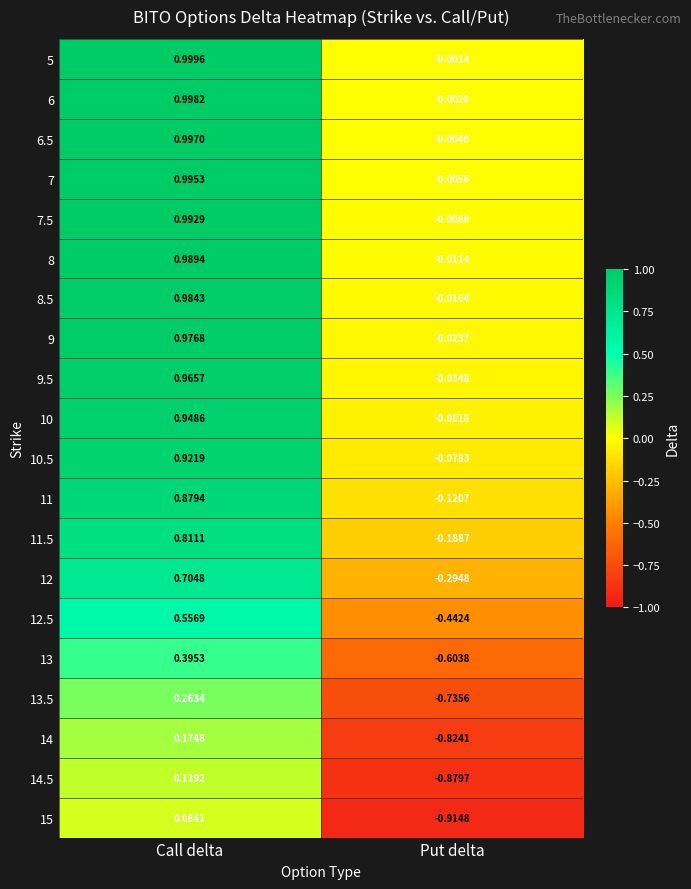

At which category is the sum across all series the highest?

Call delta